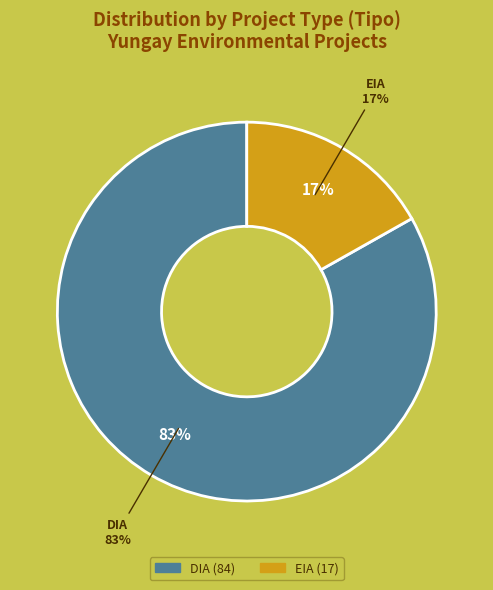

Rank the categories by value from lowest to highest.

EIA, DIA